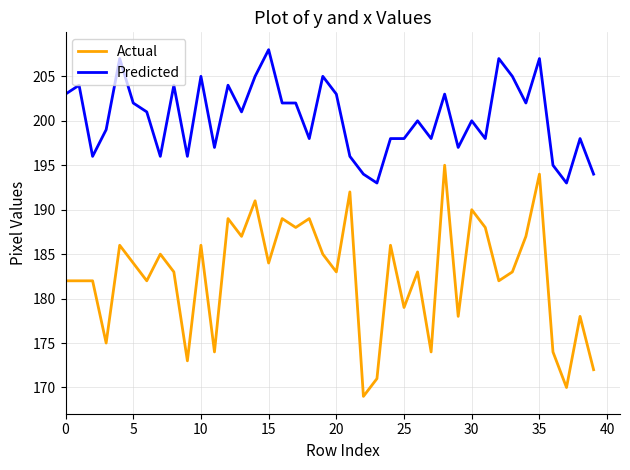

Which series has the largest total across all categories?

Predicted